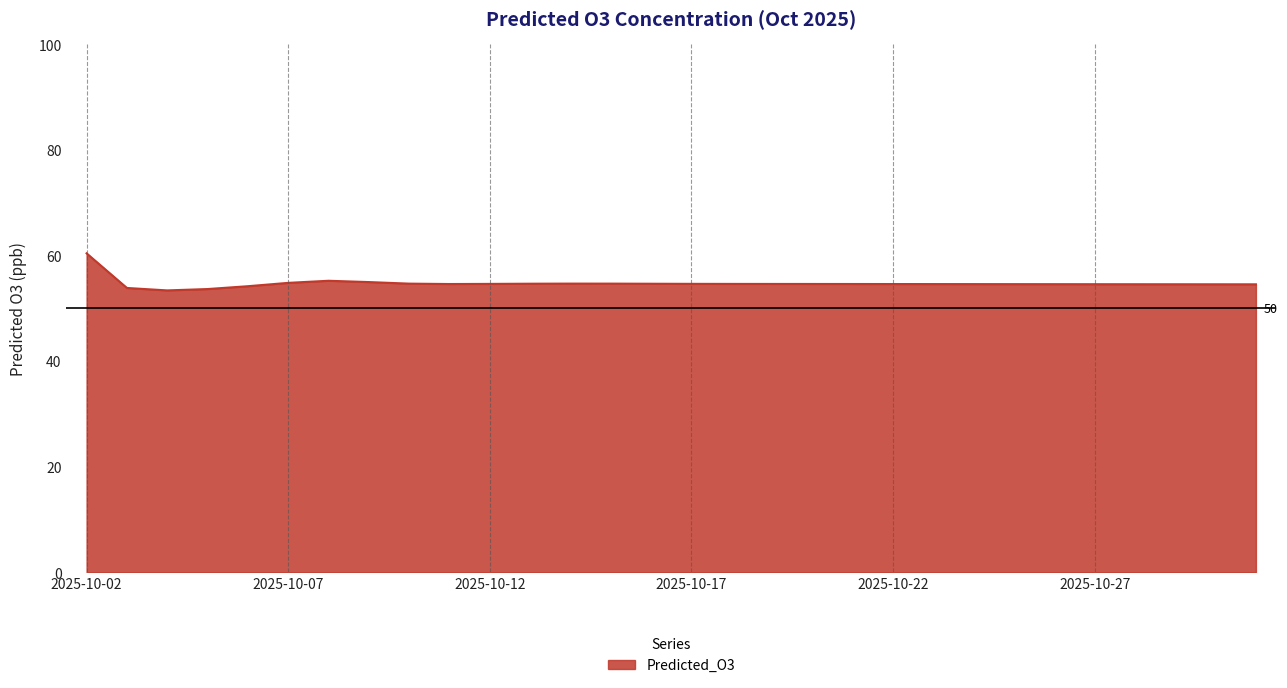

What is the greatest value displayed?

60.4